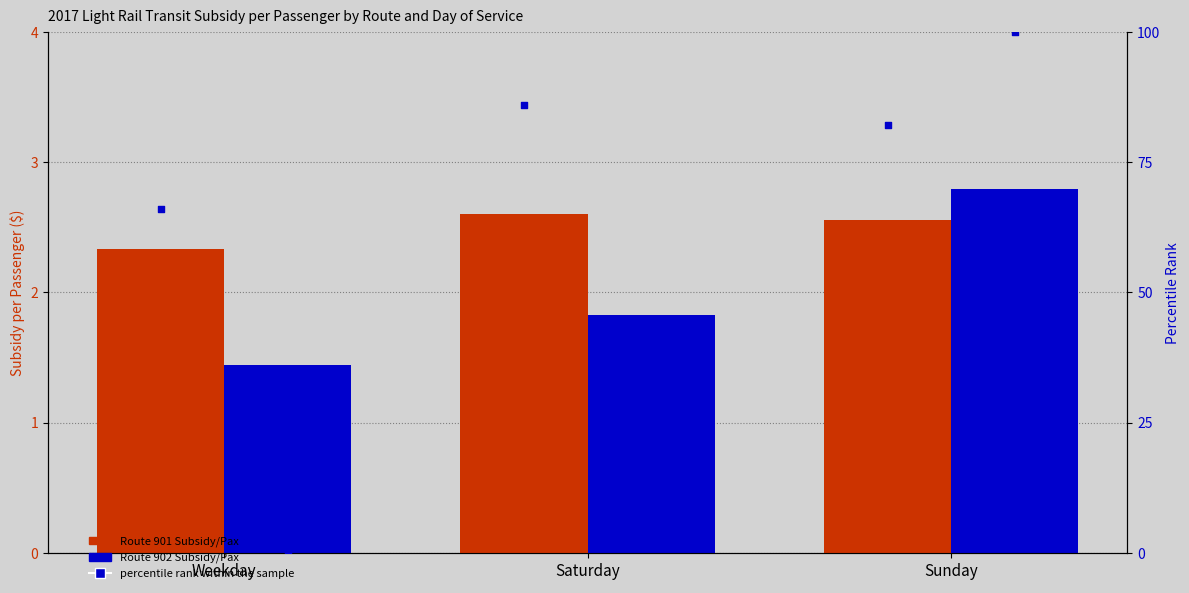

Which series has the largest total across all categories?

Route 901 Subsidy/Pax (pct rank)